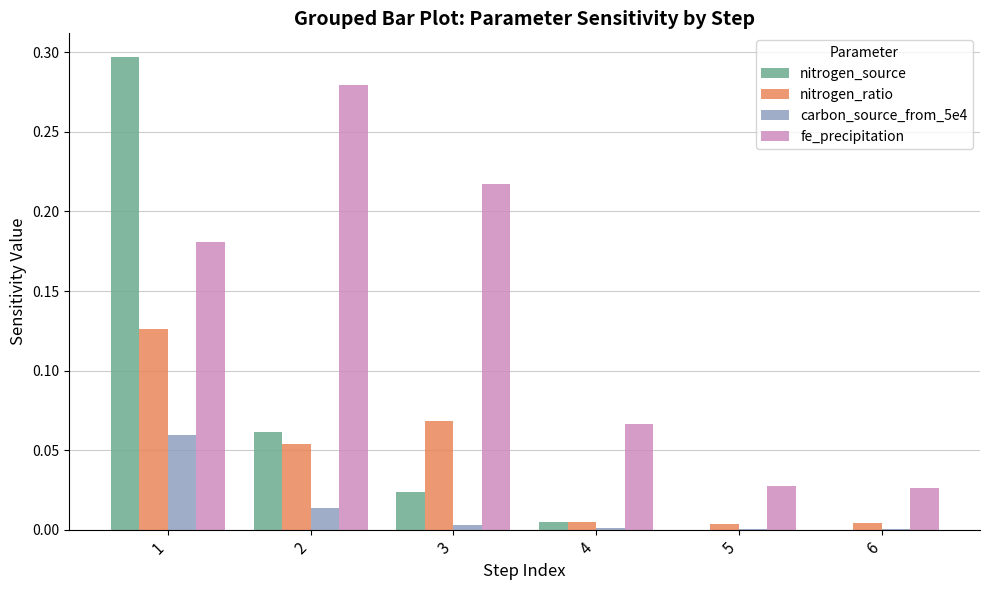

What is the sum of all nitrogen_source values?

0.4